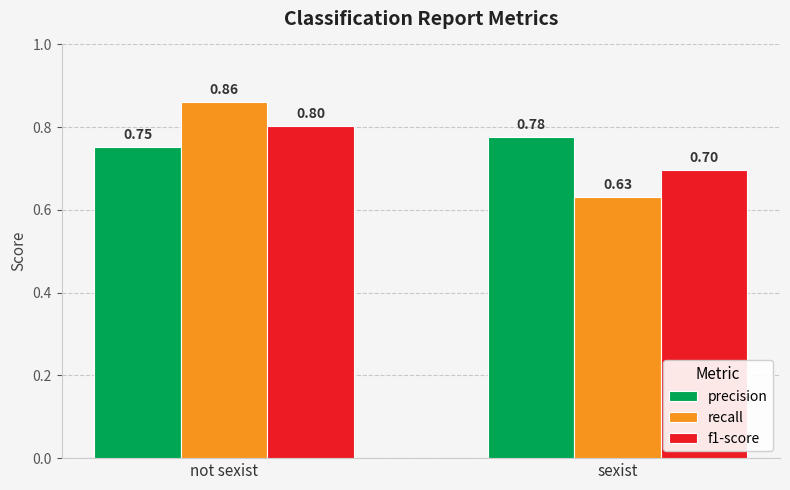

Is the value of precision at not sexist greater than the value of recall at not sexist?

No